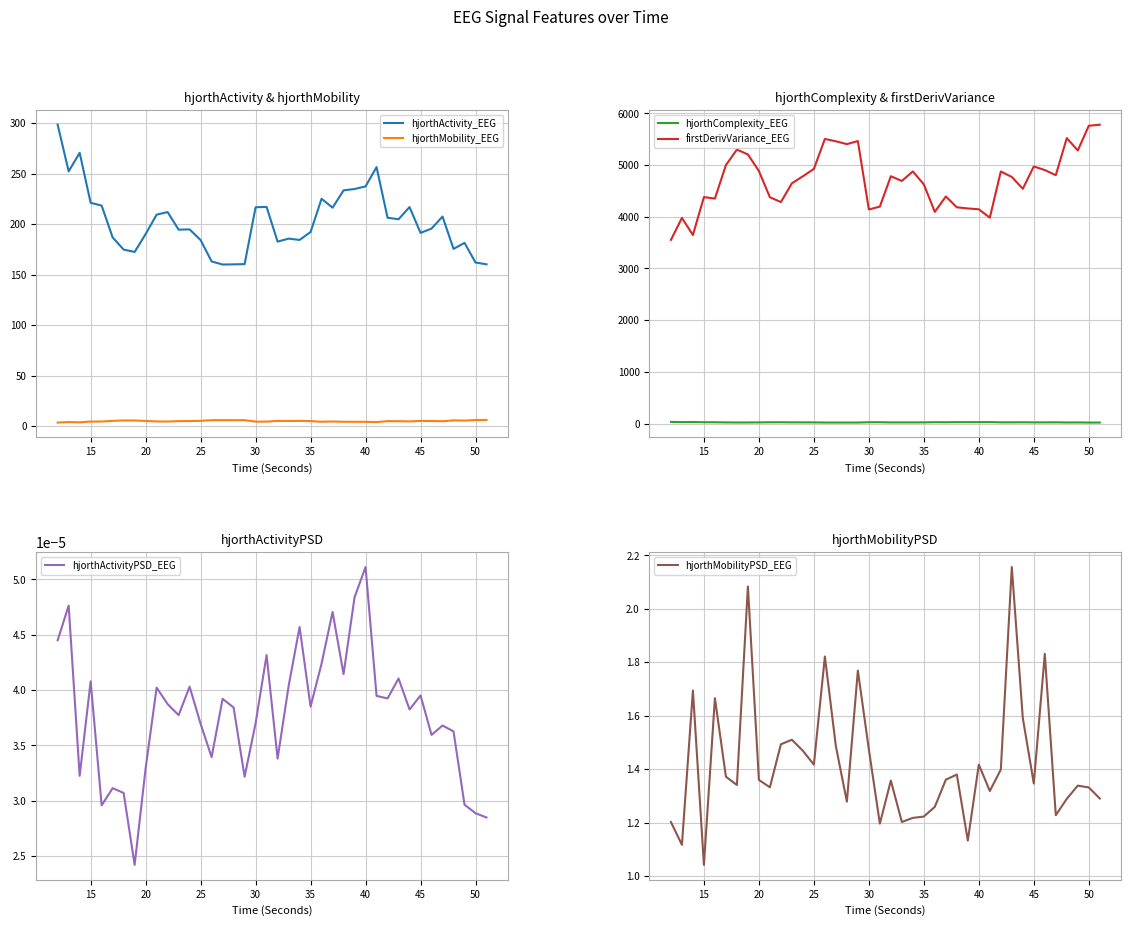

What is the greatest value displayed?

5781.7